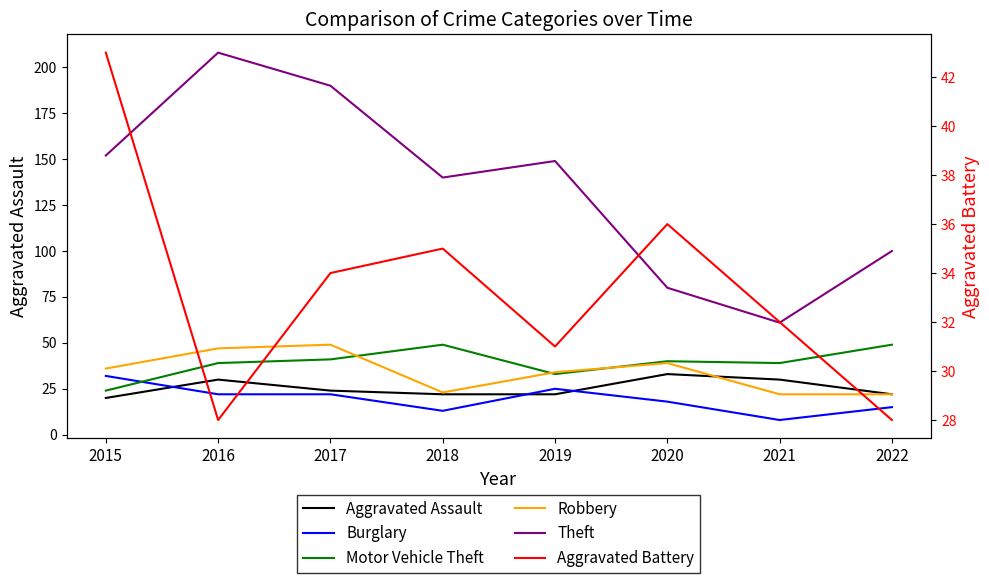

True or false: Motor Vehicle Theft has a value of 34 at 2018.

False